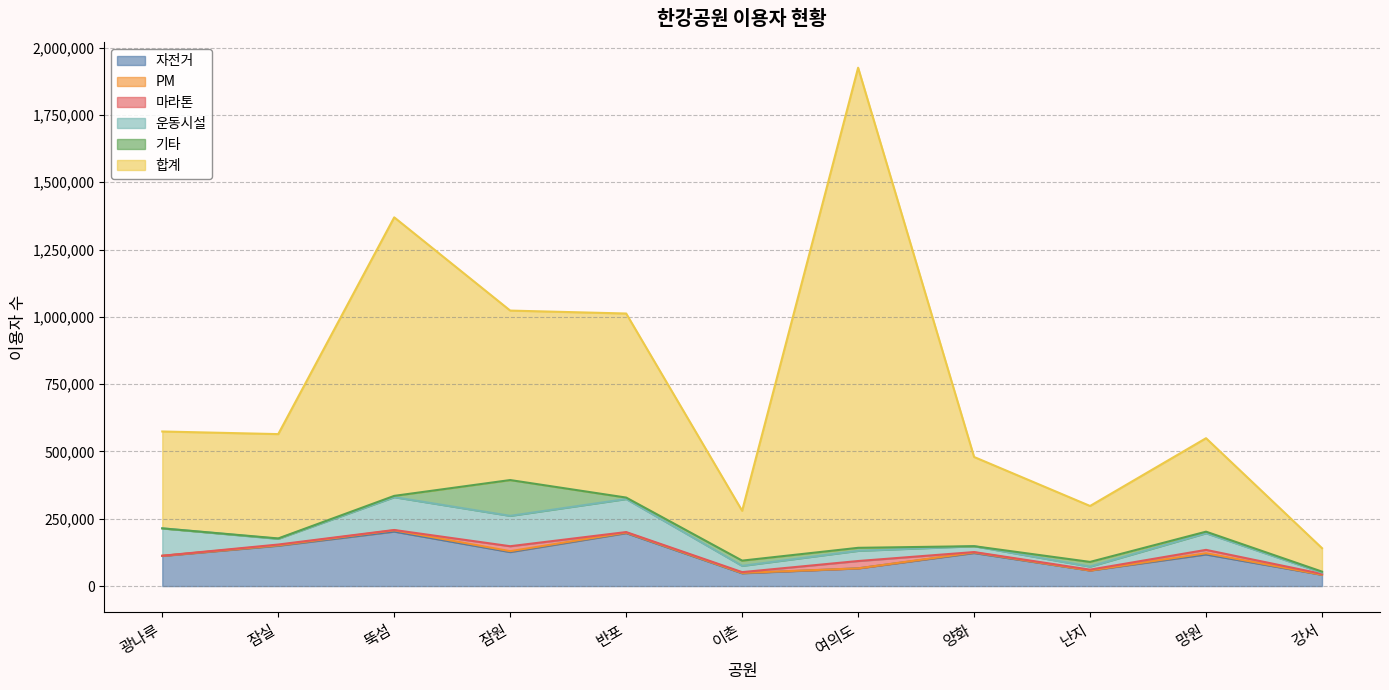

True or false: 마라톤 and 자전거 cross at least once.

False